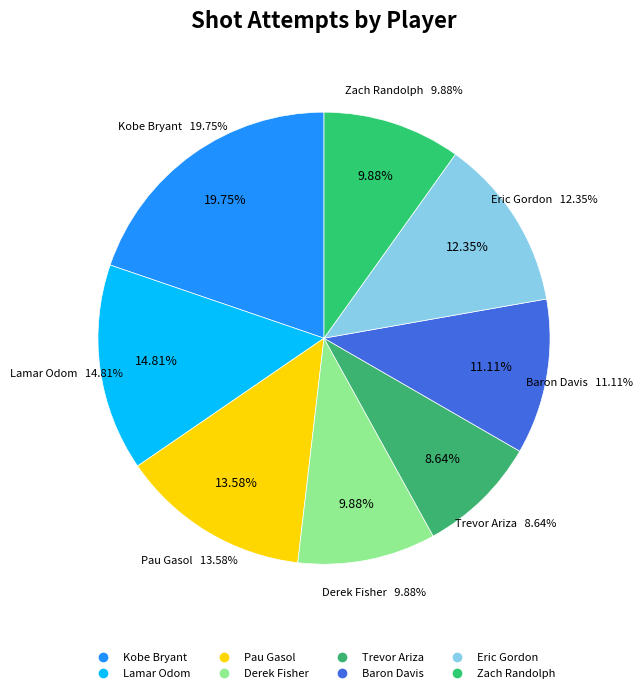

Between Baron Davis and Eric Gordon, which is larger?

Eric Gordon